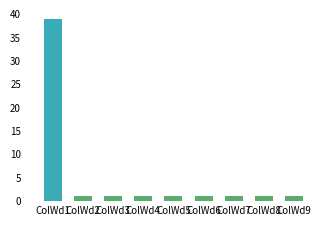

Is it true that the value at ColWd6 is 1?

True